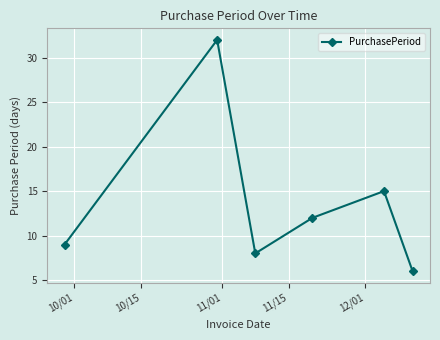

How many data points does each series have?

6